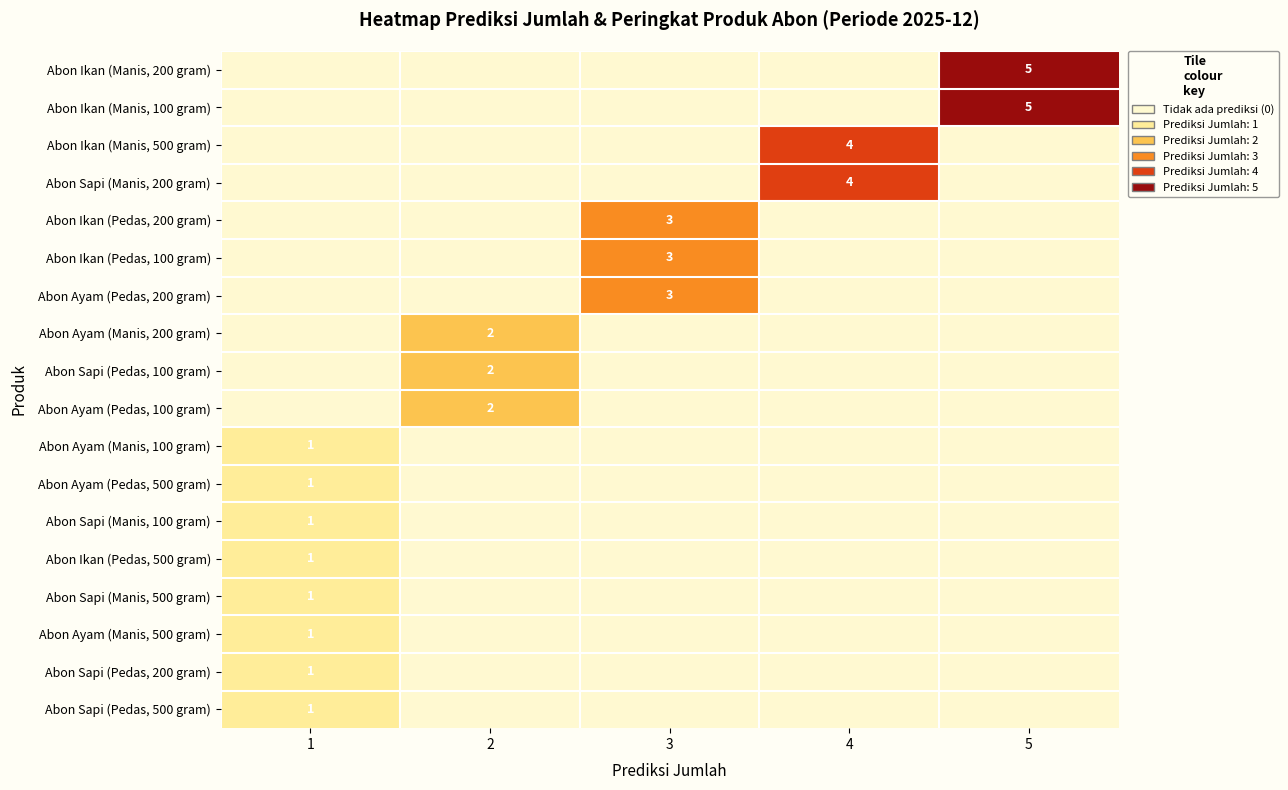

True or false: Abon Ikan (Manis, 500 gram) has a value of 2 at 4.

False